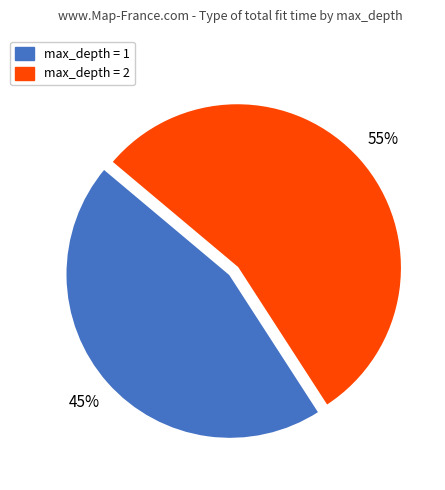

Is there any slice that represents more than half of the pie?

Yes